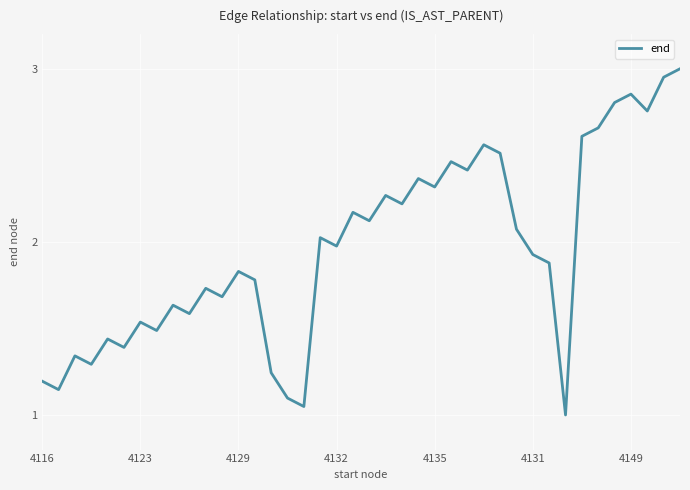

Does the chart display data point markers on the line(s)?

No